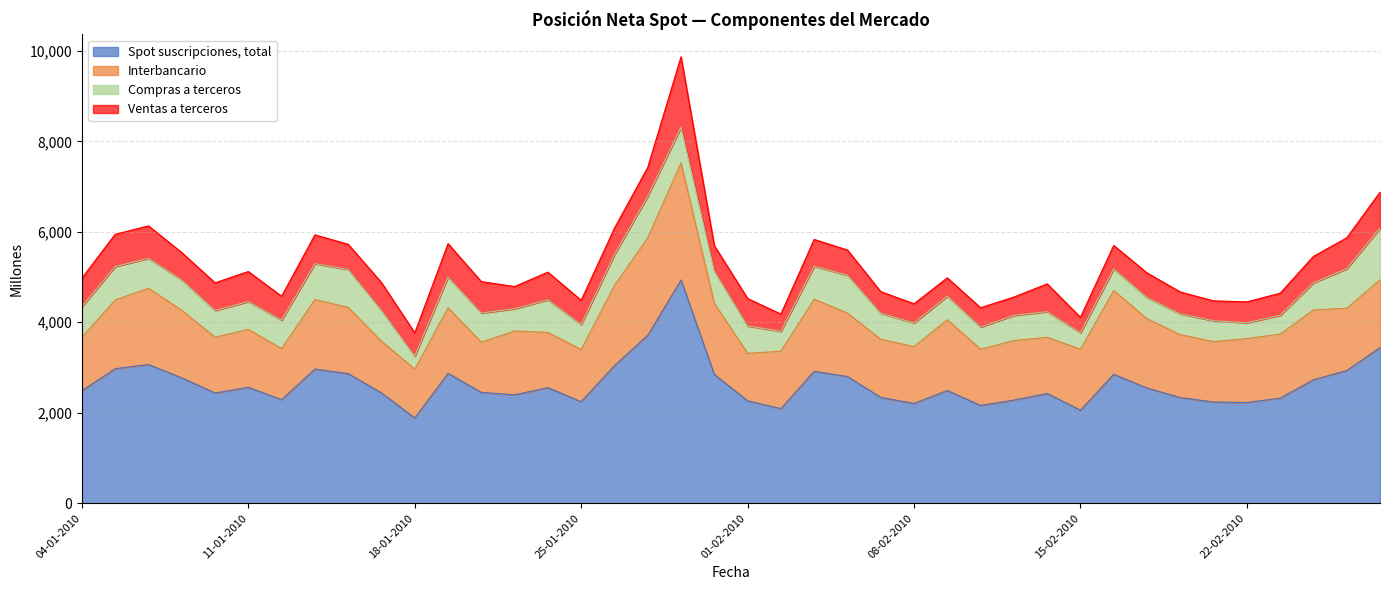

What is the difference between the maximum and minimum values in the Interbancario series?

1537